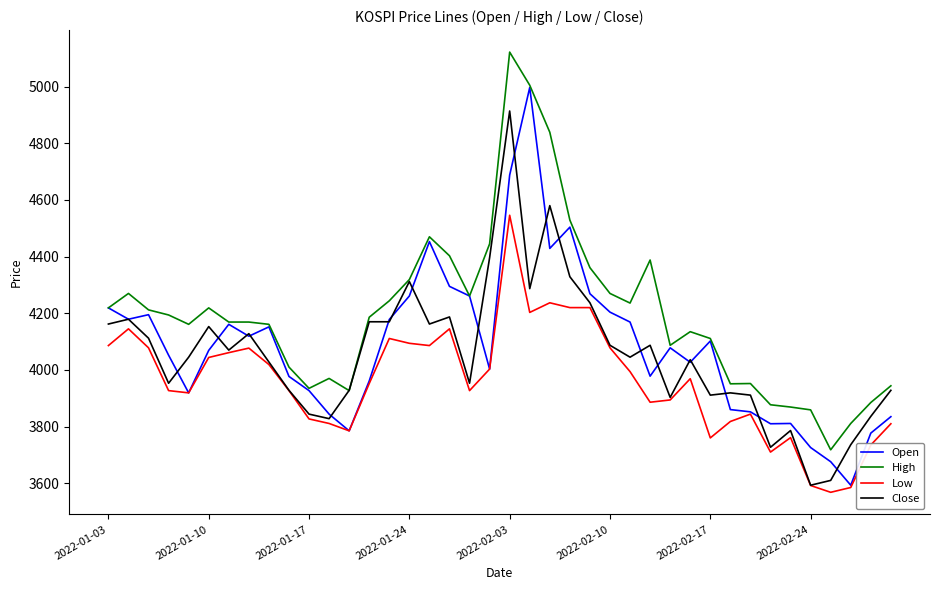

Which series has the largest total across all categories?

High